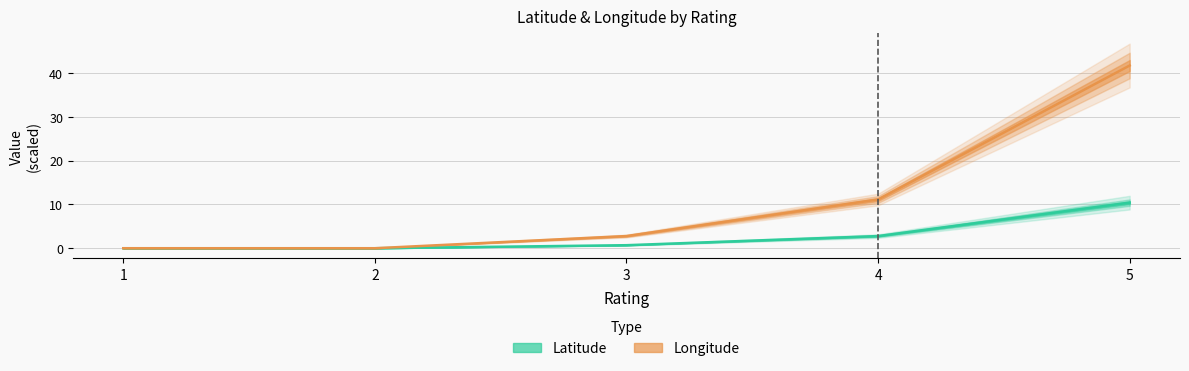

What is the spread (max minus min) of values at 5?

31.3